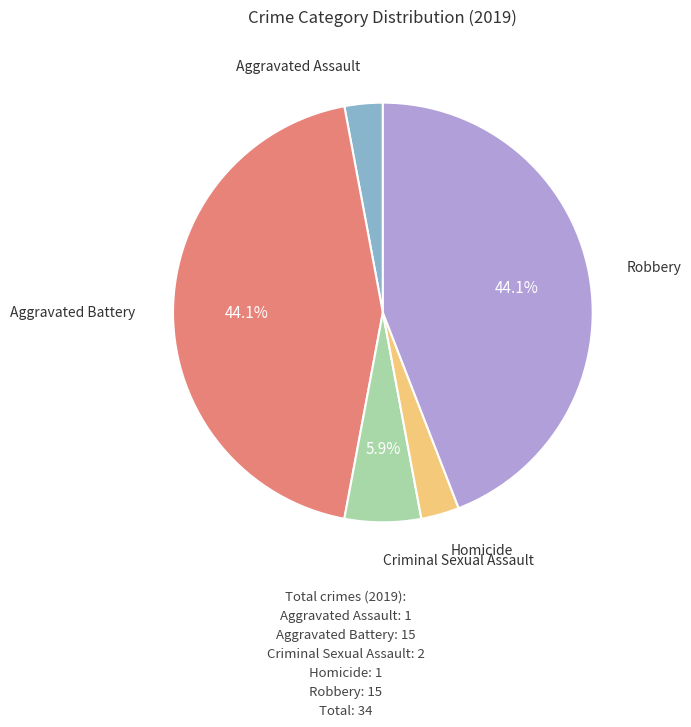

Is there any slice that represents more than half of the pie?

No